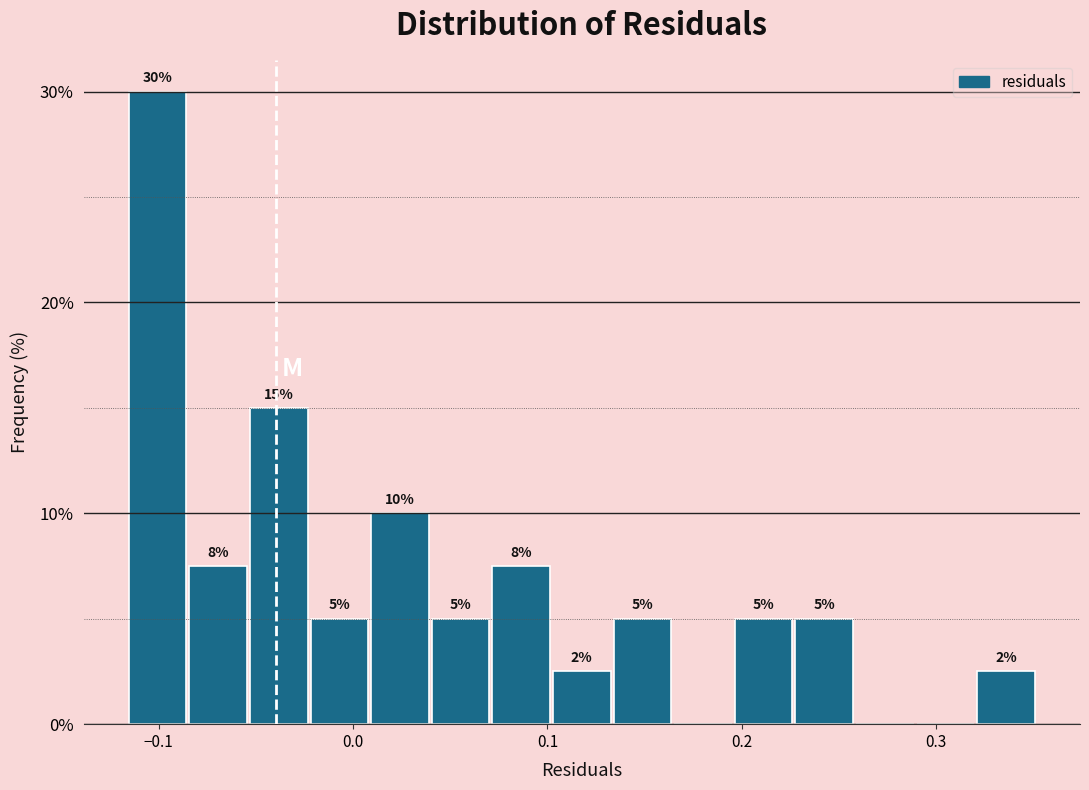

Around what value on the x-axis is the tallest bar? Give the approximate position of its centre, as read against the axis.

-0.10